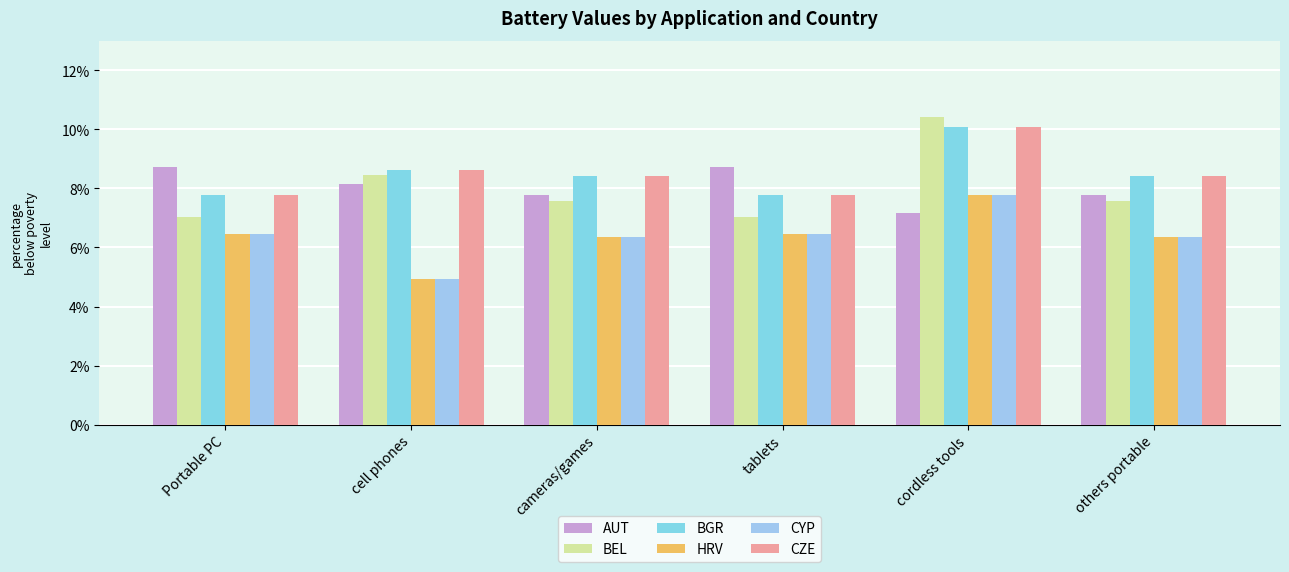

At how many categories does at least one series exceed 9?

1